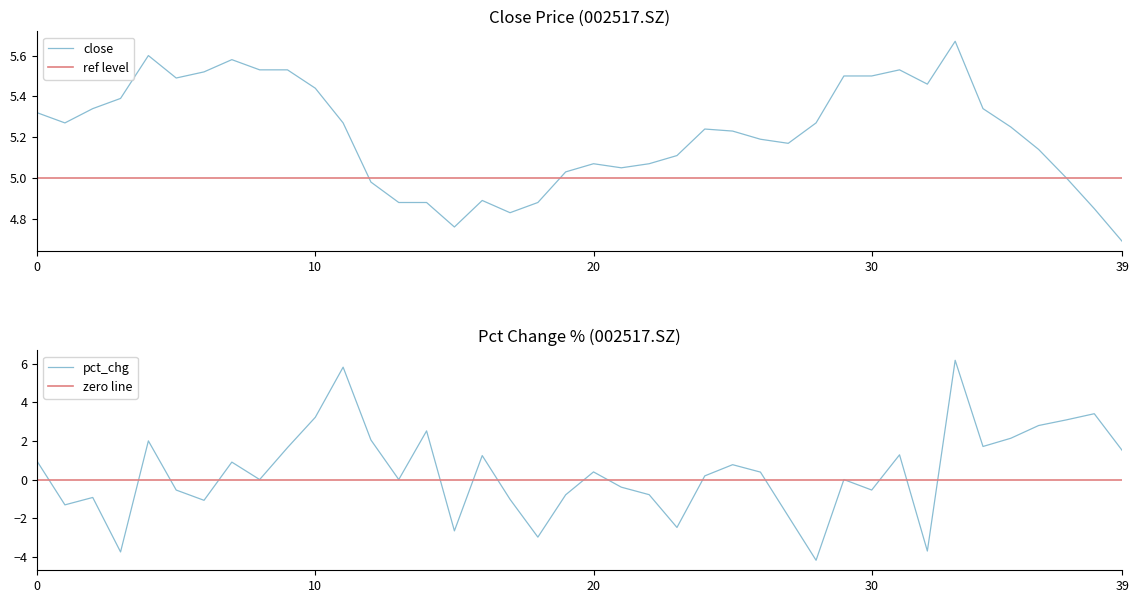

How many values in the pct_chg series exceed 0?

21